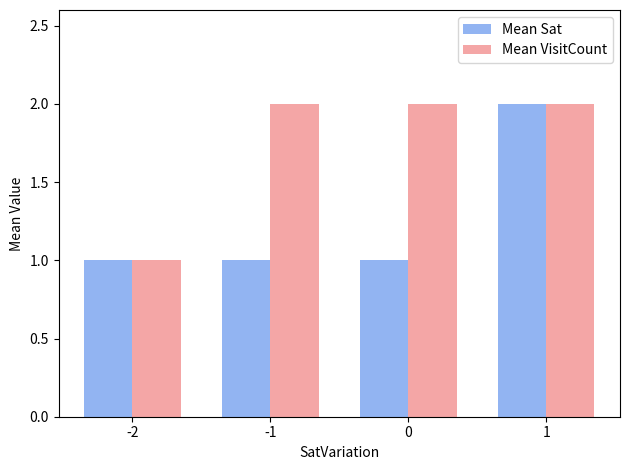

Between -2 and 0, which series saw the biggest shift?

Mean VisitCount